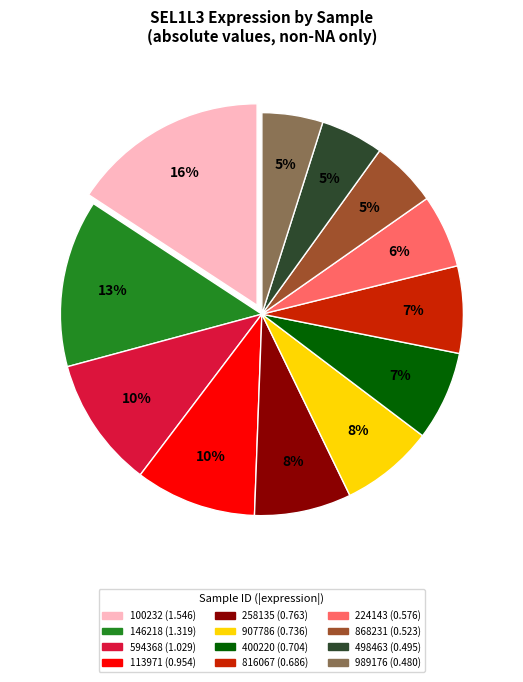

Do 113971 and 224143 together represent more than half of the pie?

No